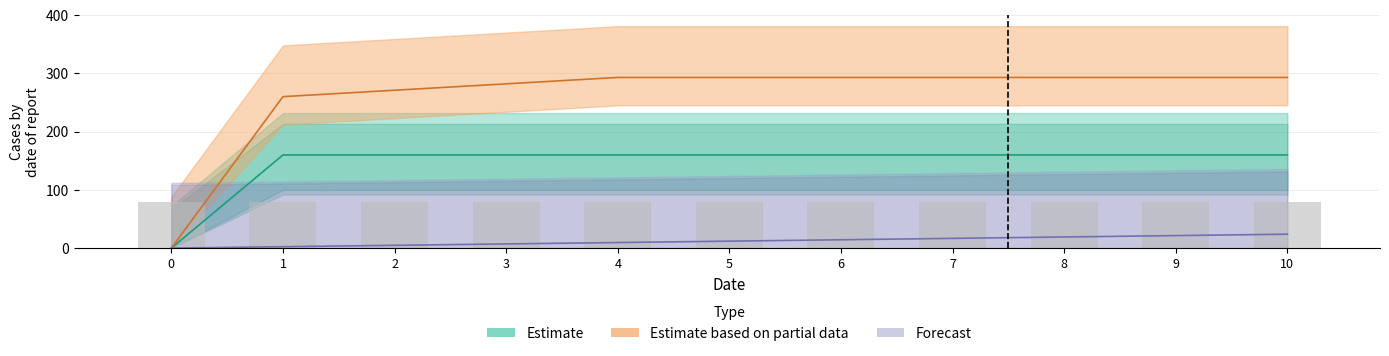

What is the difference between the highest and lowest values at 8?

274.0